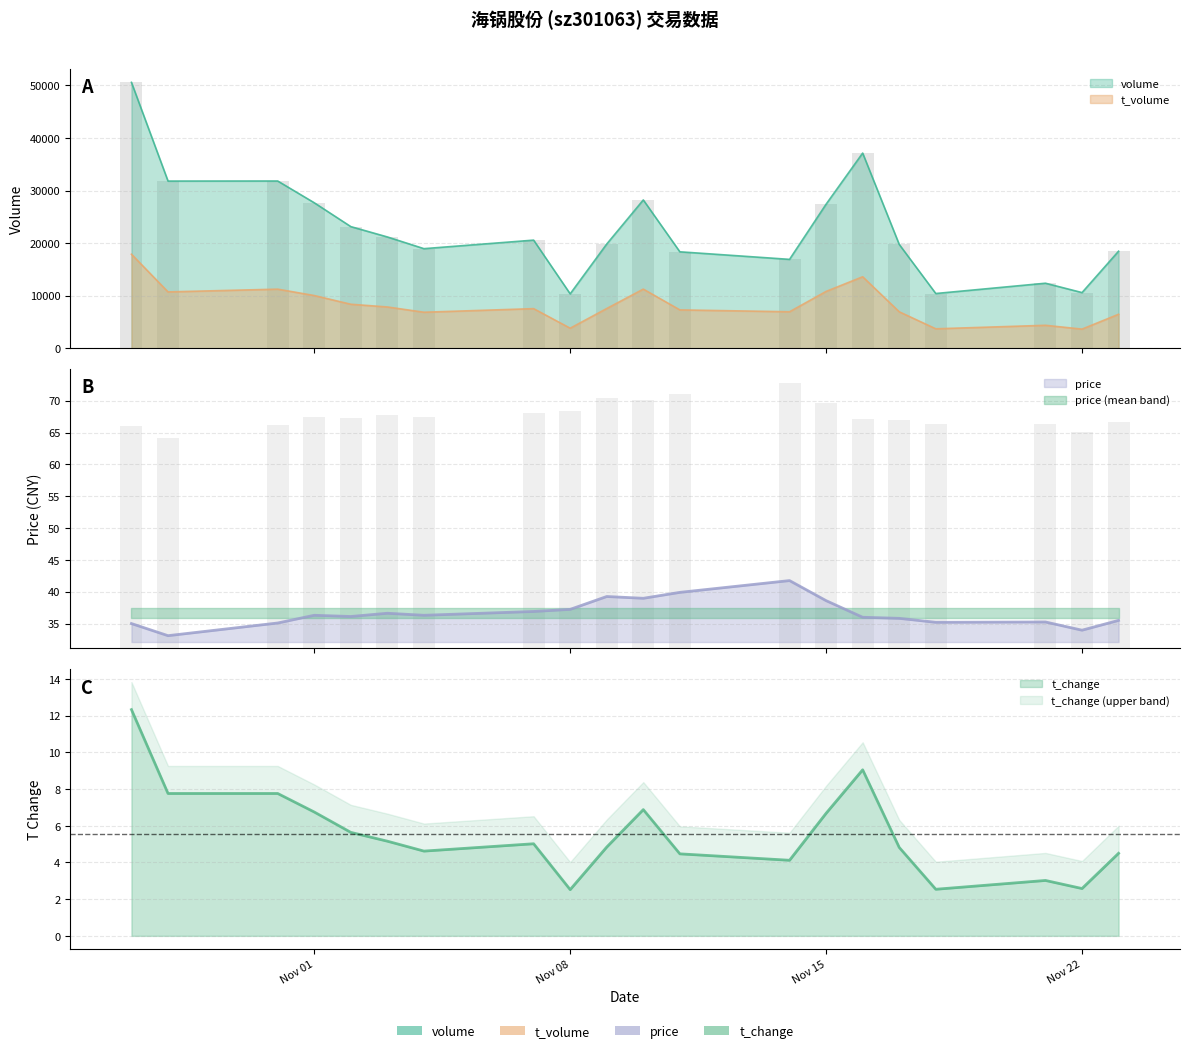

What is the sum of all price values?

732.8